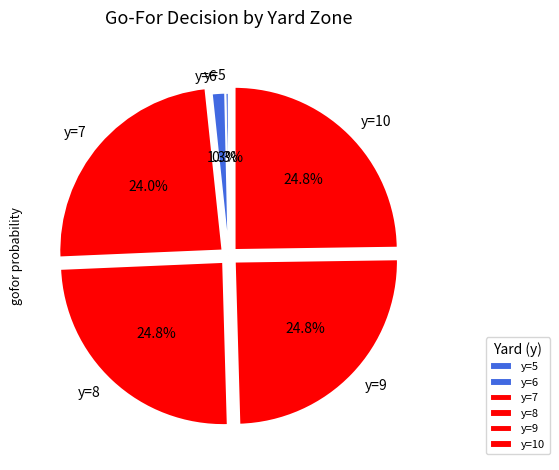

Combined, do y=10 and y=6 account for over 50%?

No